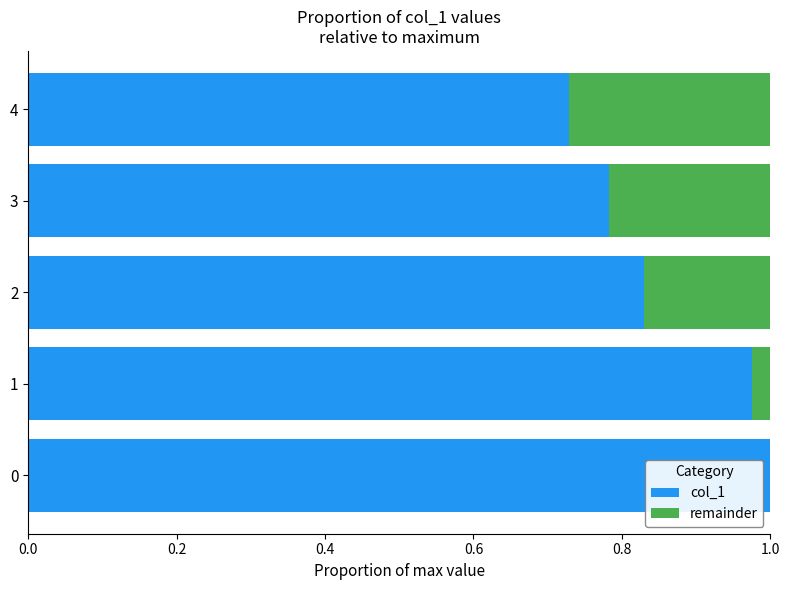

What is the sum of the col_1 values at 2 and 0?

1.8